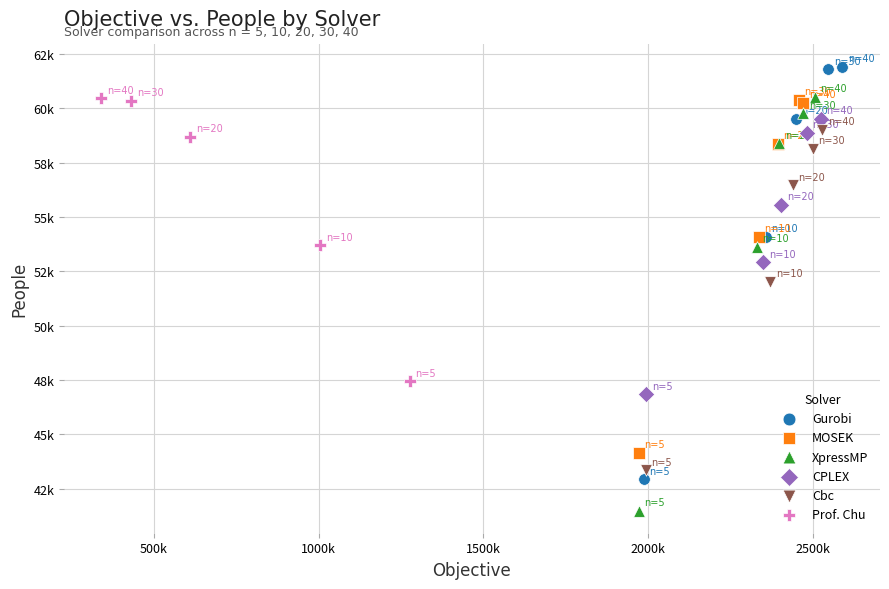

Which series contains the highest Y value?

Gurobi